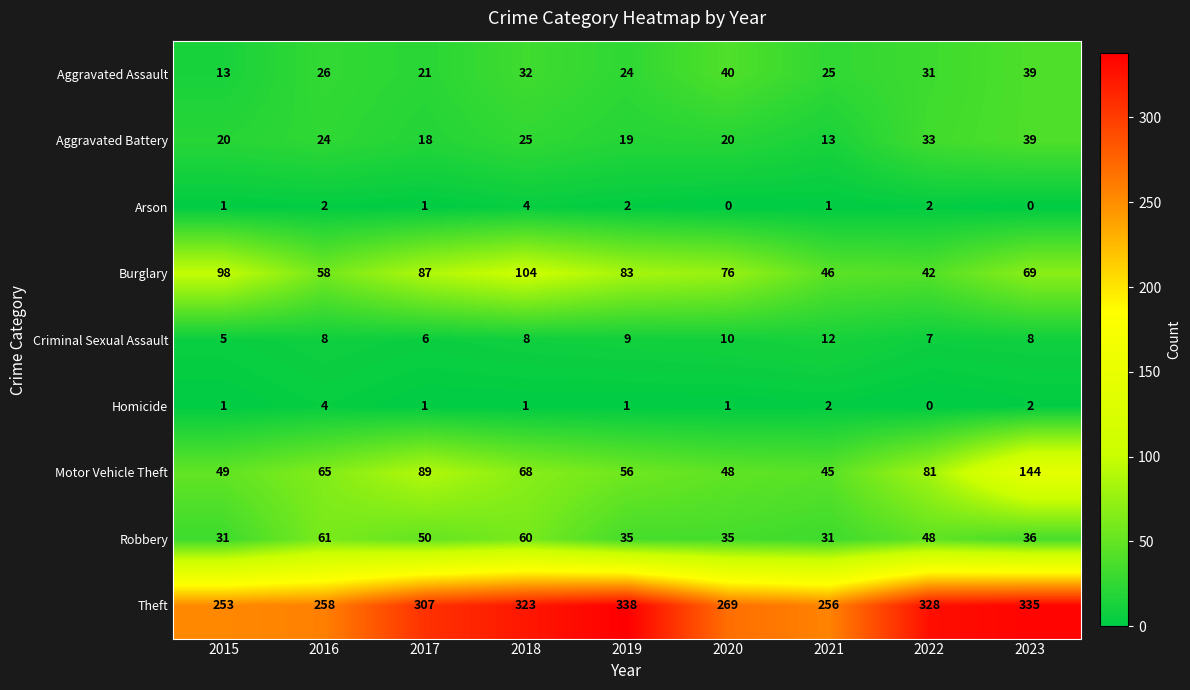

The Aggravated Assault series shows 8 at 2018. True or false?

False